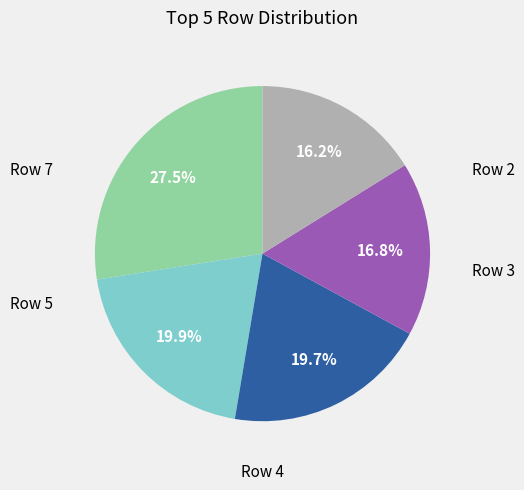

How many slices are in this pie chart?

5